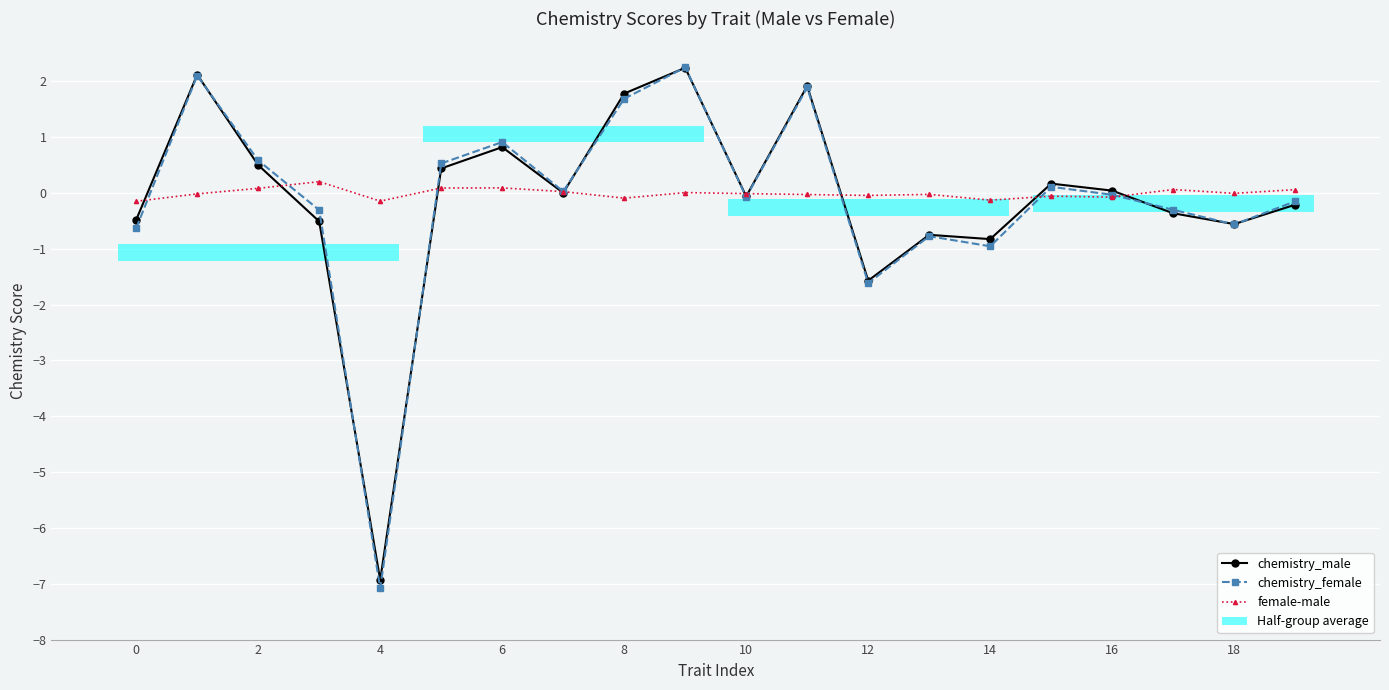

What is the difference between the second highest and second lowest values in the chemistry_male series?

3.7